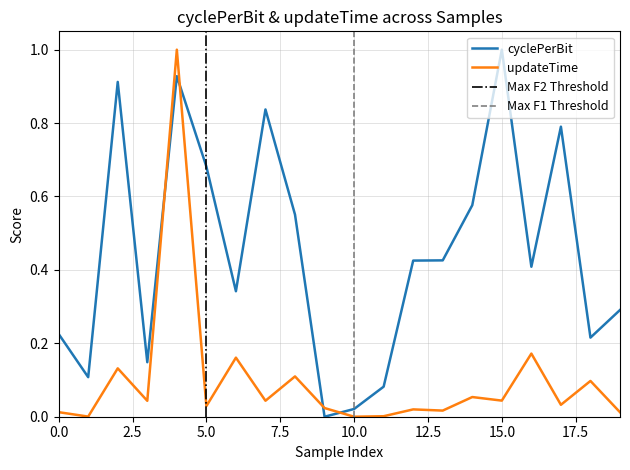

Does the chart display data point markers on the line(s)?

No